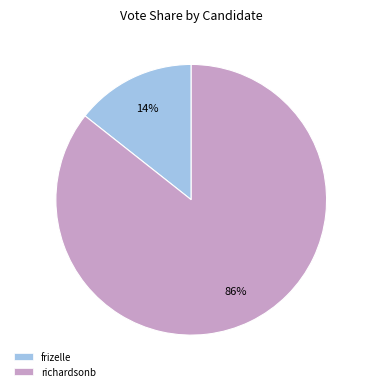

Combined, do frizelle and richardsonb account for over 50%?

Yes